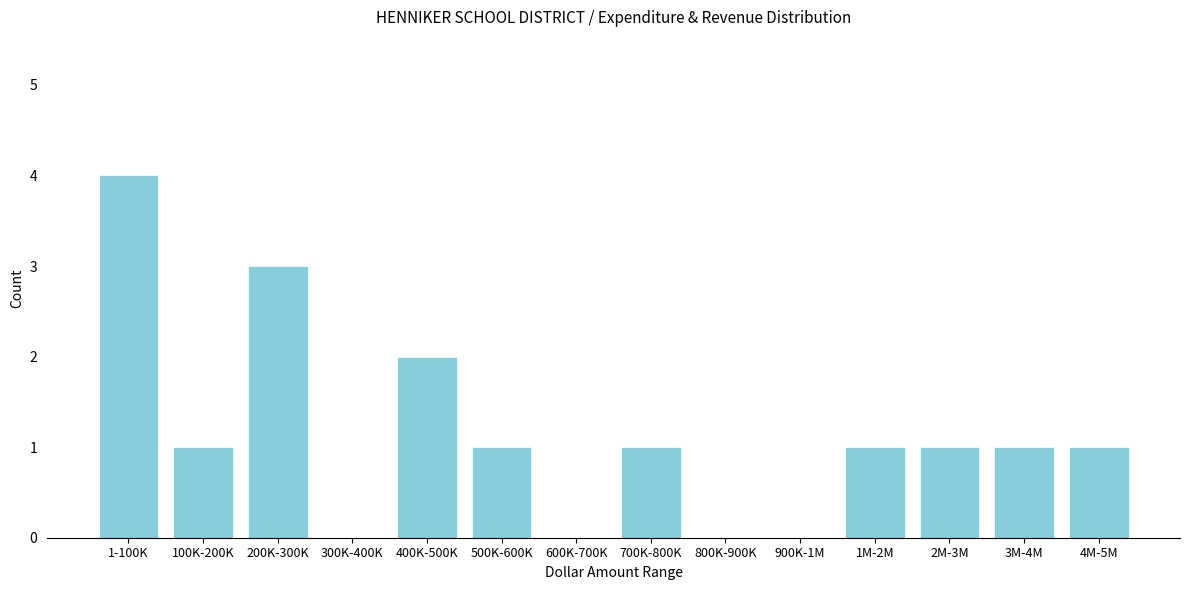

Reading left to right, extract all data points from this chart.

1-100K=4	100K-200K=1	200K-300K=3	300K-400K=0	400K-500K=2	500K-600K=1	600K-700K=0	700K-800K=1	800K-900K=0	900K-1M=0	1M-2M=1	2M-3M=1	3M-4M=1	4M-5M=1